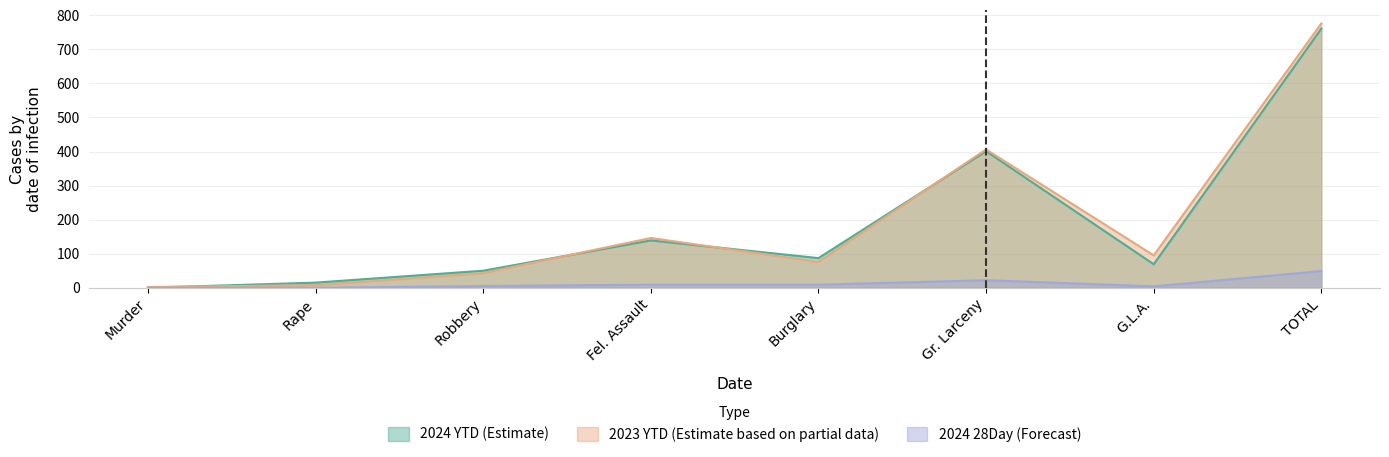

Where is 2024 YTD nearest to the value 380?

Gr. Larceny